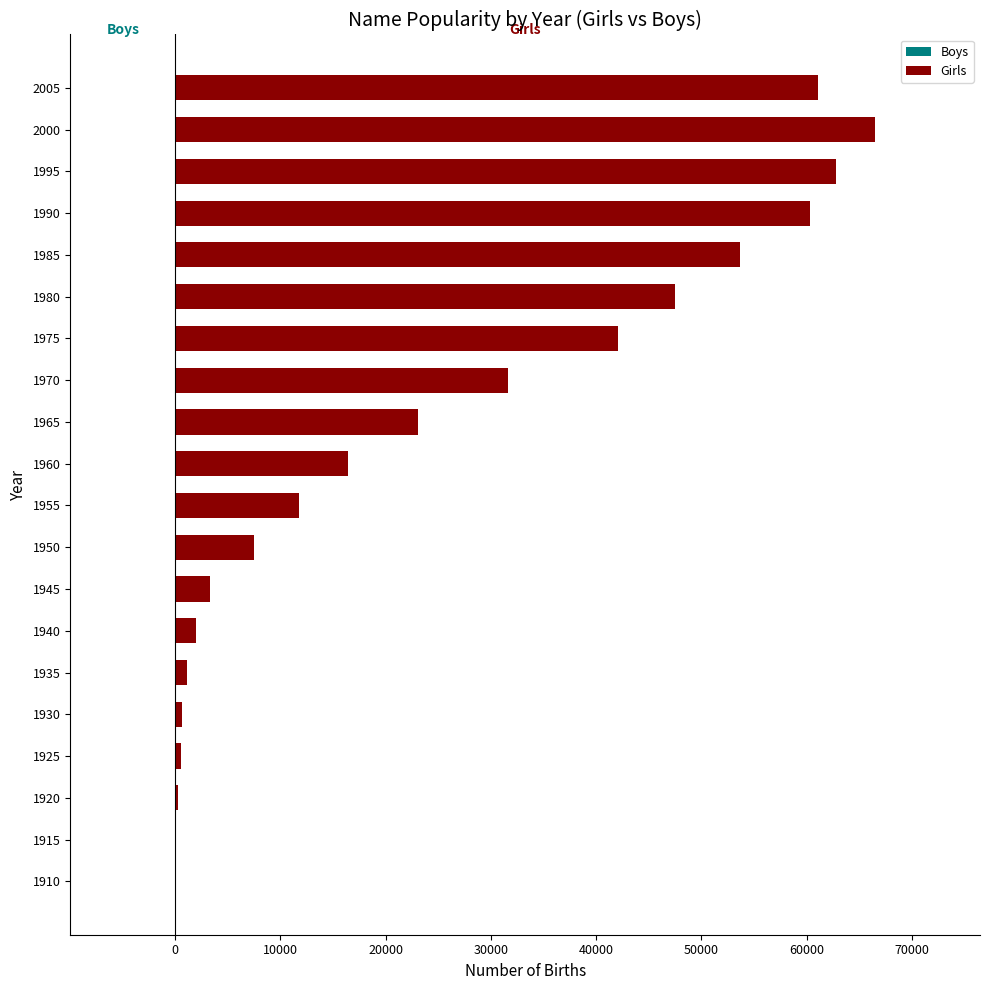

Are the bars horizontal?

Yes